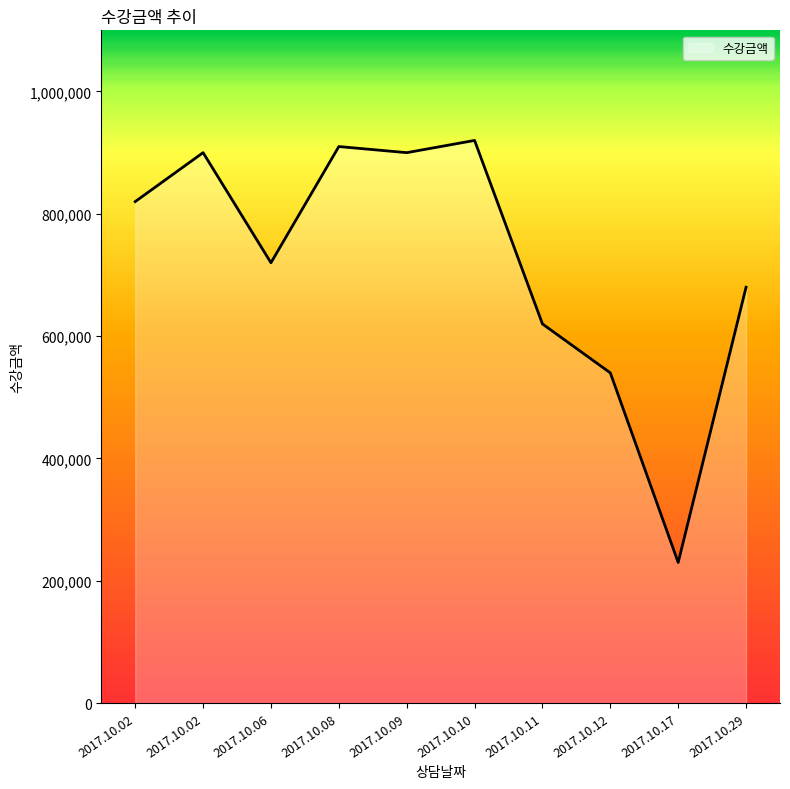

What is the average value?

724000